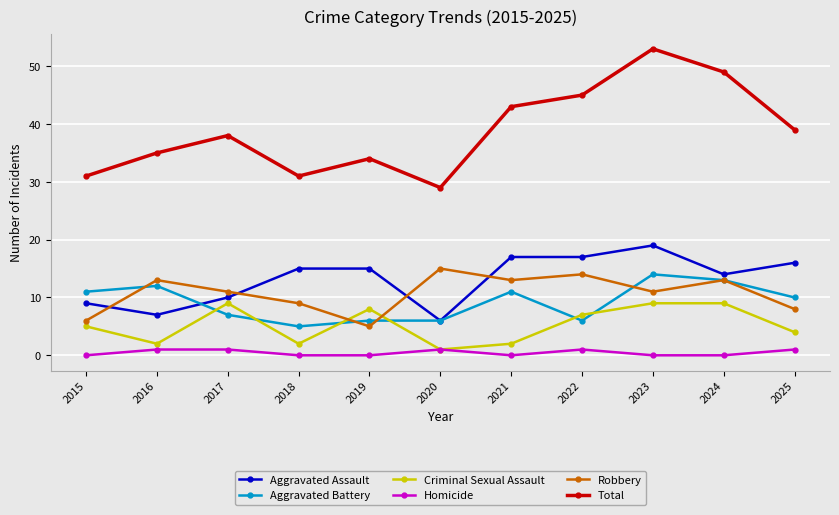

True or false: Robbery has more than 1 interior local peaks.

True